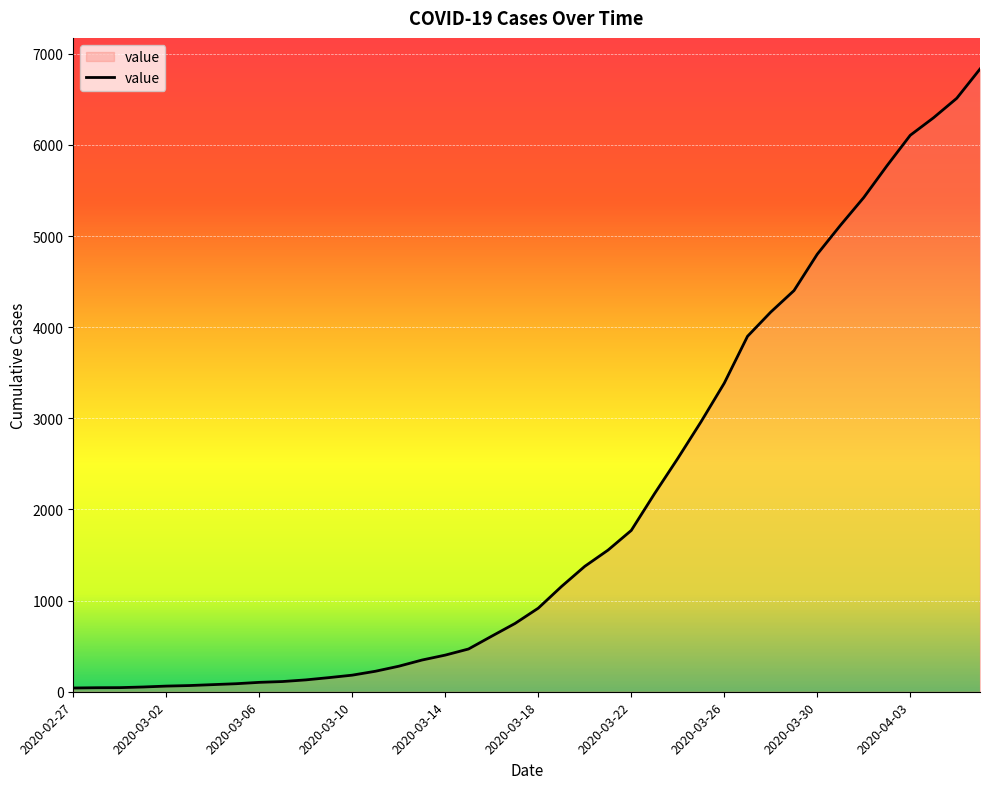

What is the maximum value shown in the chart?

6833